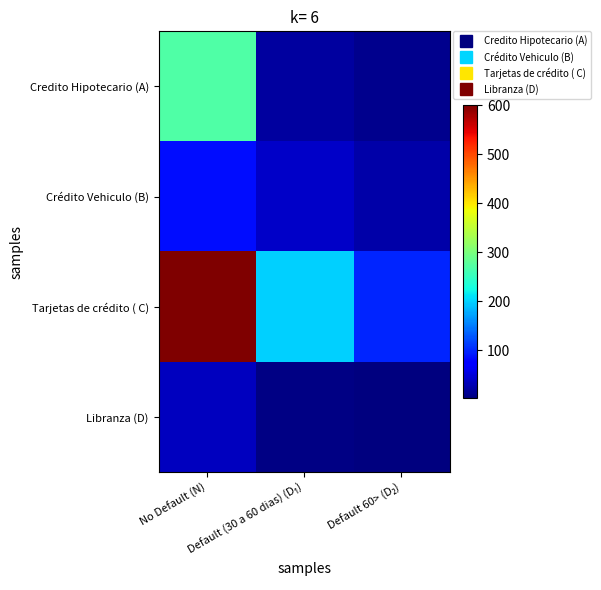

How many categories are shown in the chart?

3